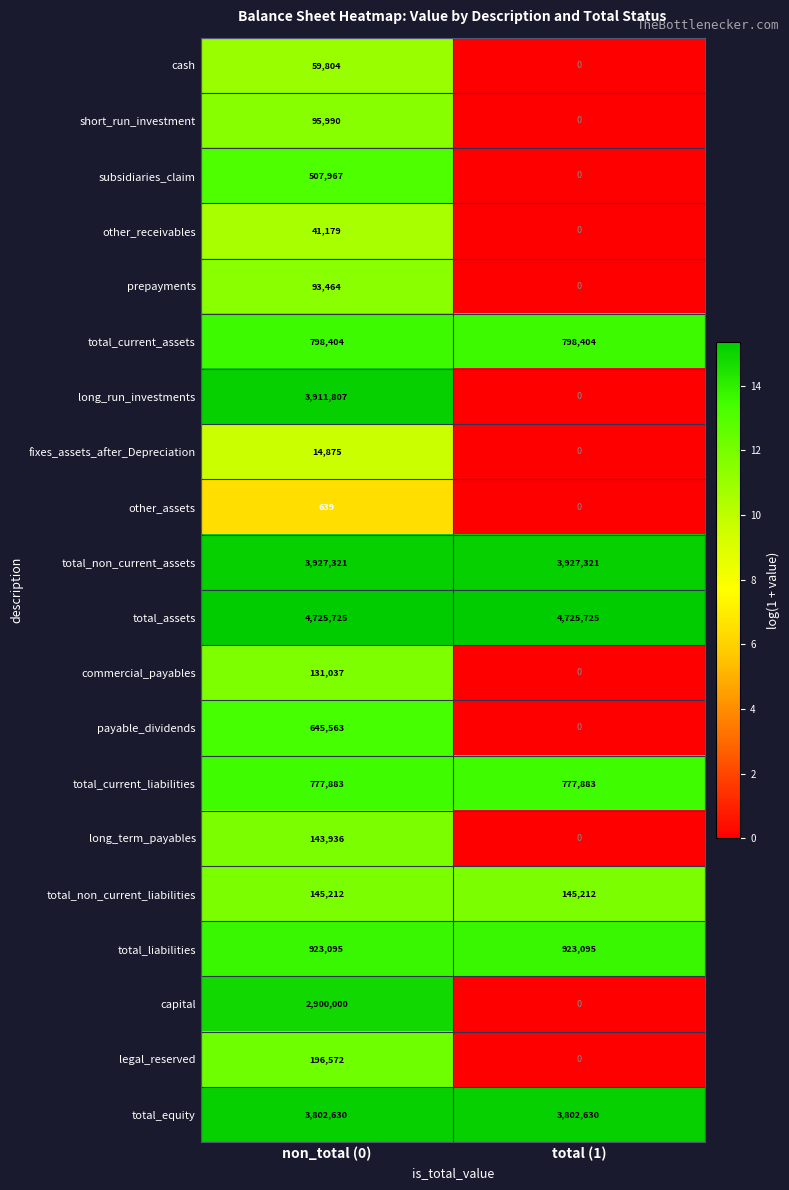

What is the greatest value displayed?

4725725